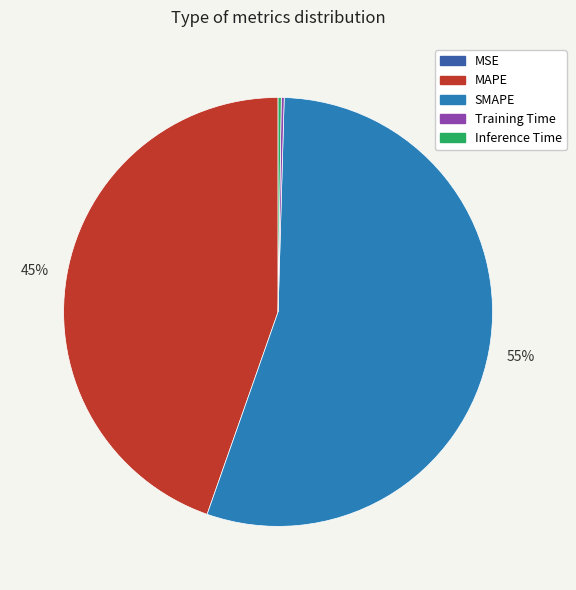

The SMAPE slice represents 43% of the pie. True or false?

False